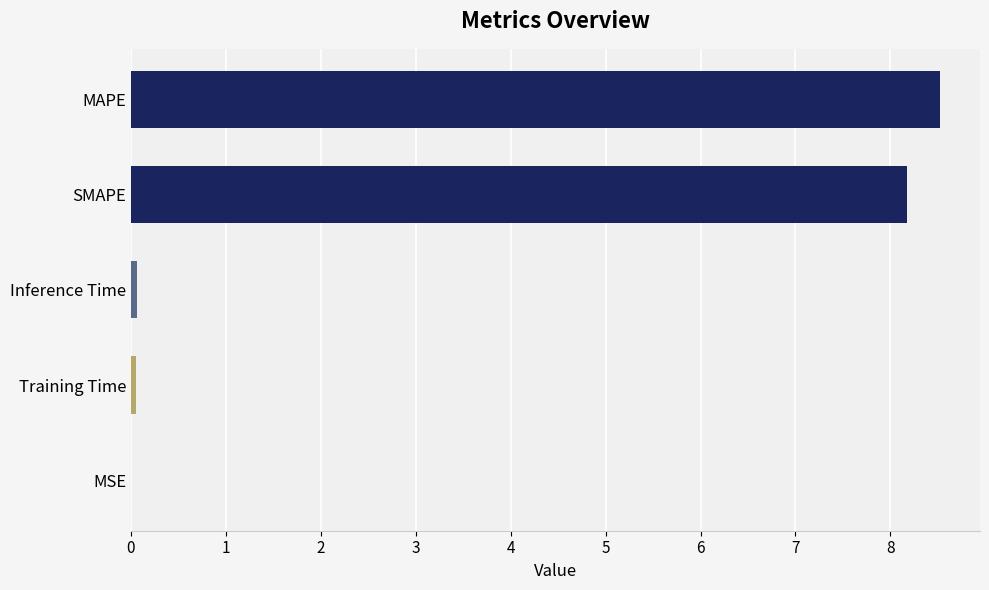

The chart shows a value of 8.2 at SMAPE. True or false?

True